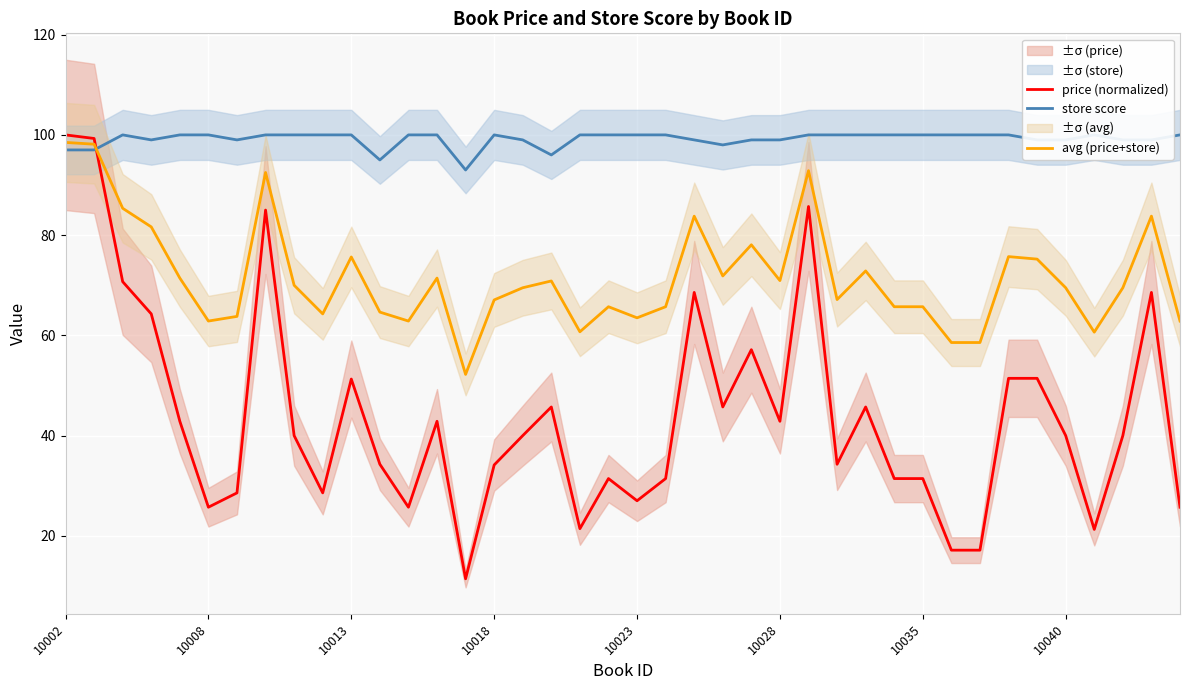

The value of price (normalized) at 10013 is 68.7. True or false?

False